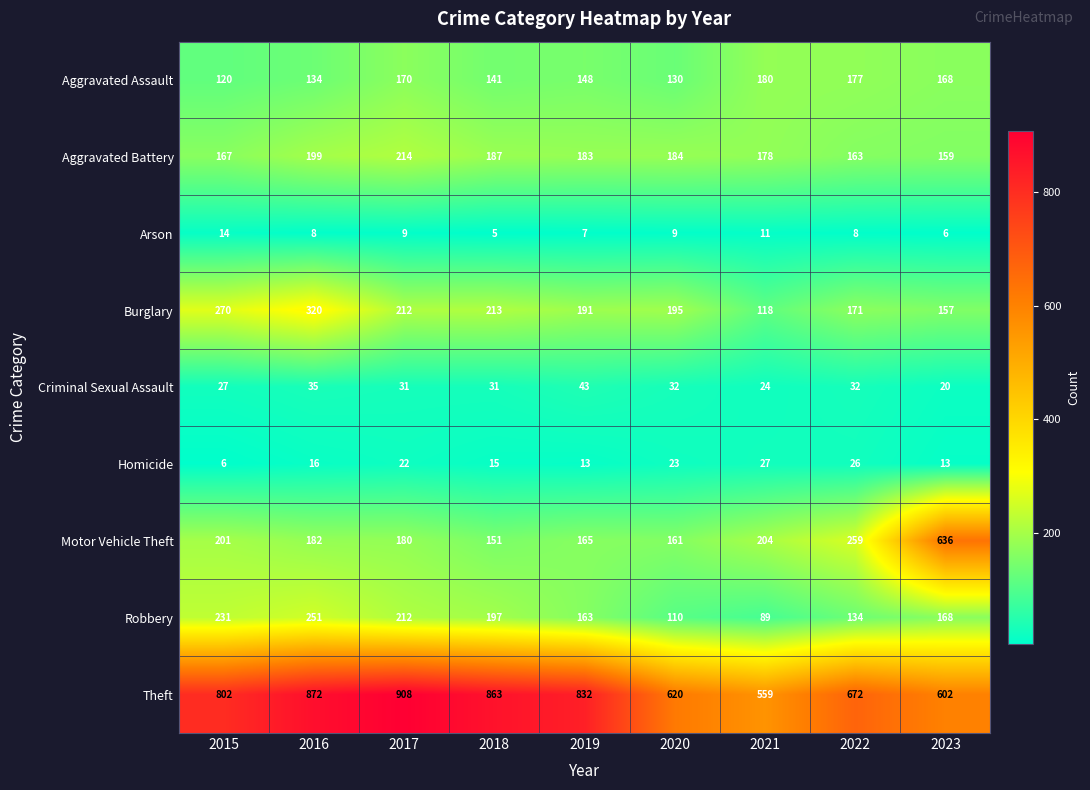

Which series has the largest range (max minus min)?

Motor Vehicle Theft